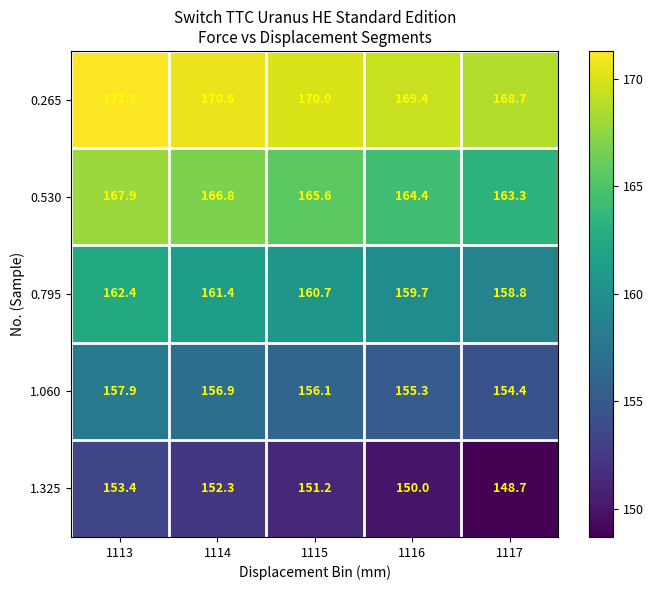

What is the lowest value of the 0.265 series?

168.7